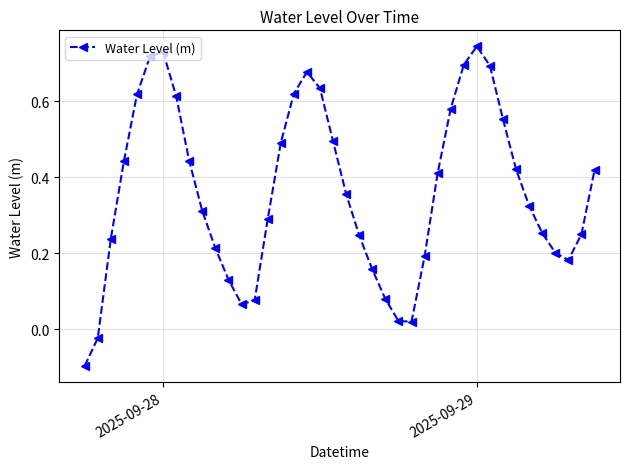

True or false: the data has more than 0 interior local peaks.

True